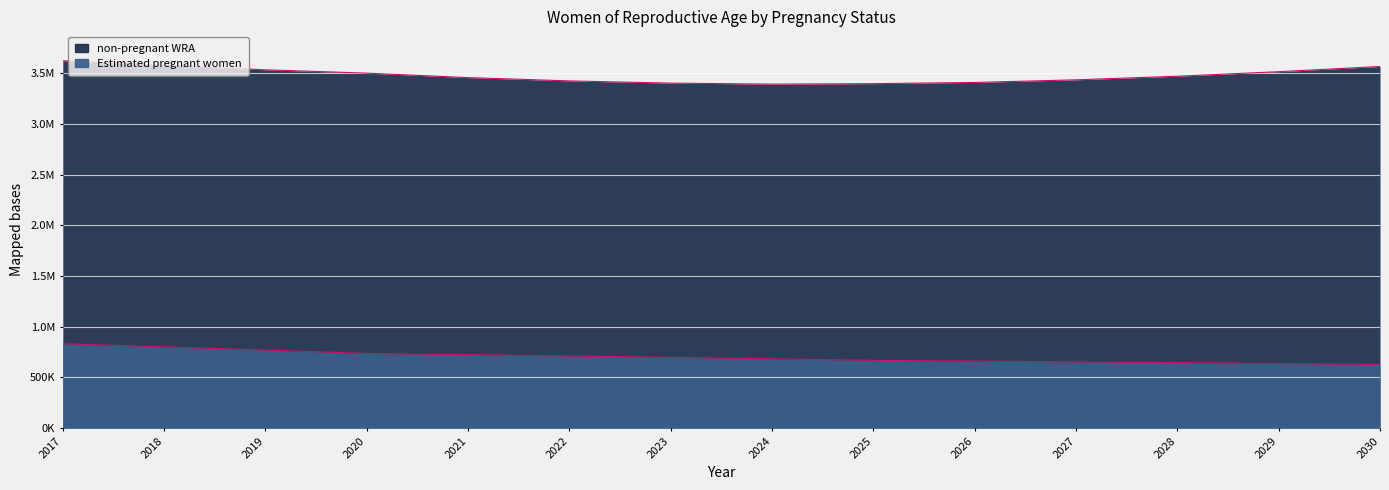

What is the highest value of the Estimated pregnant women series?

832701.8